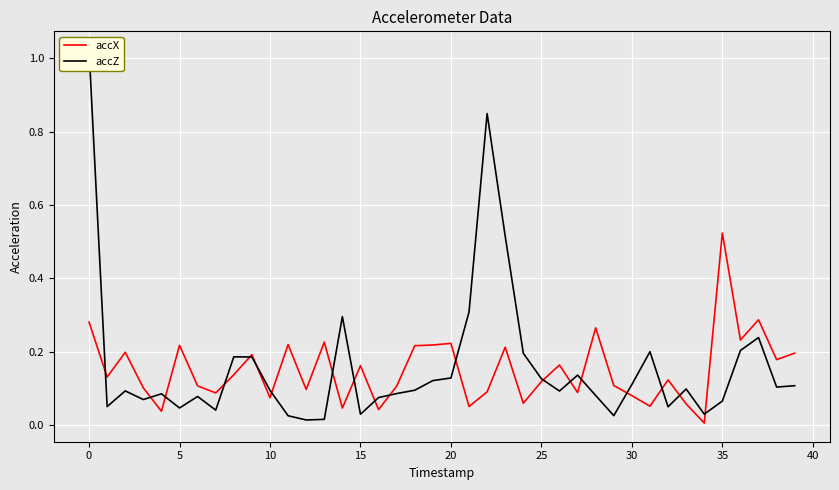

Is it true that accZ equals 0.0 at 12?

True